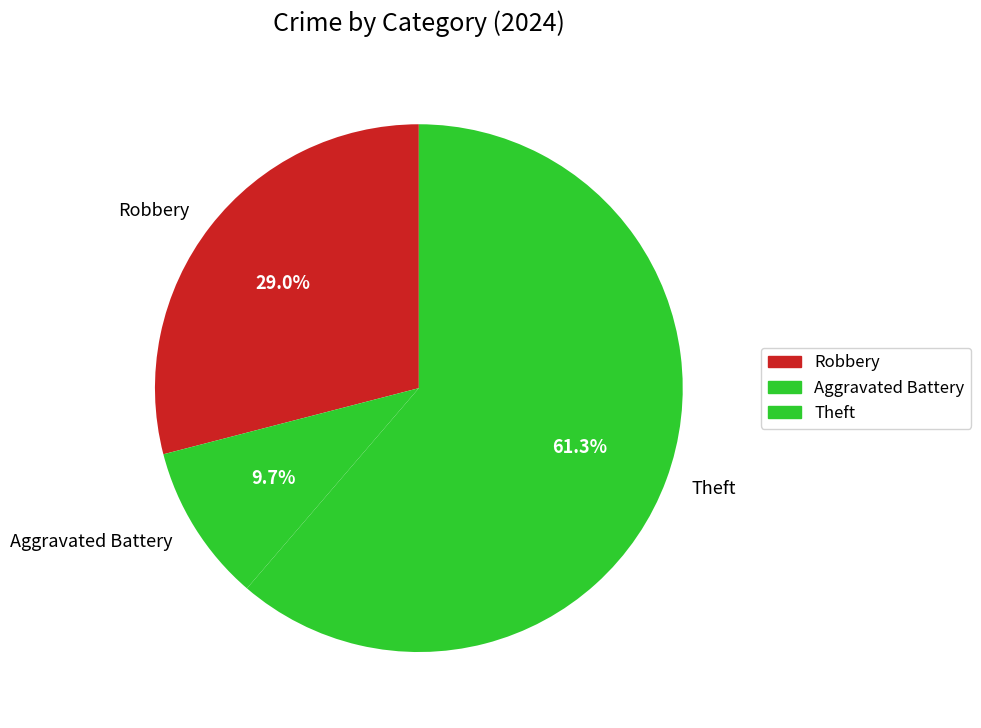

Is there a majority slice in this chart?

Yes